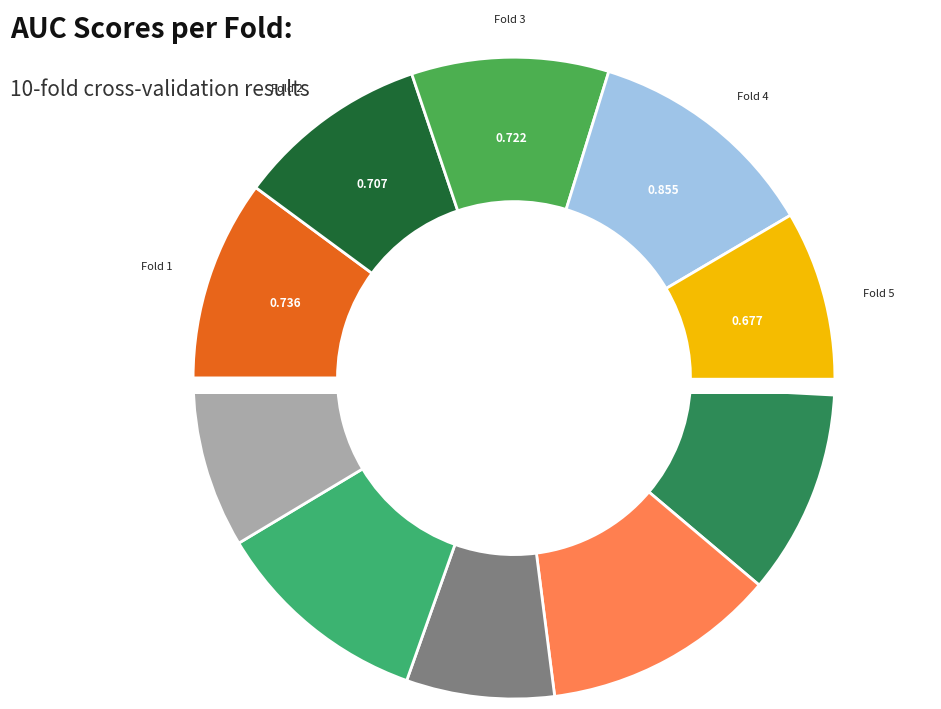

Is there any slice that represents more than half of the pie?

No